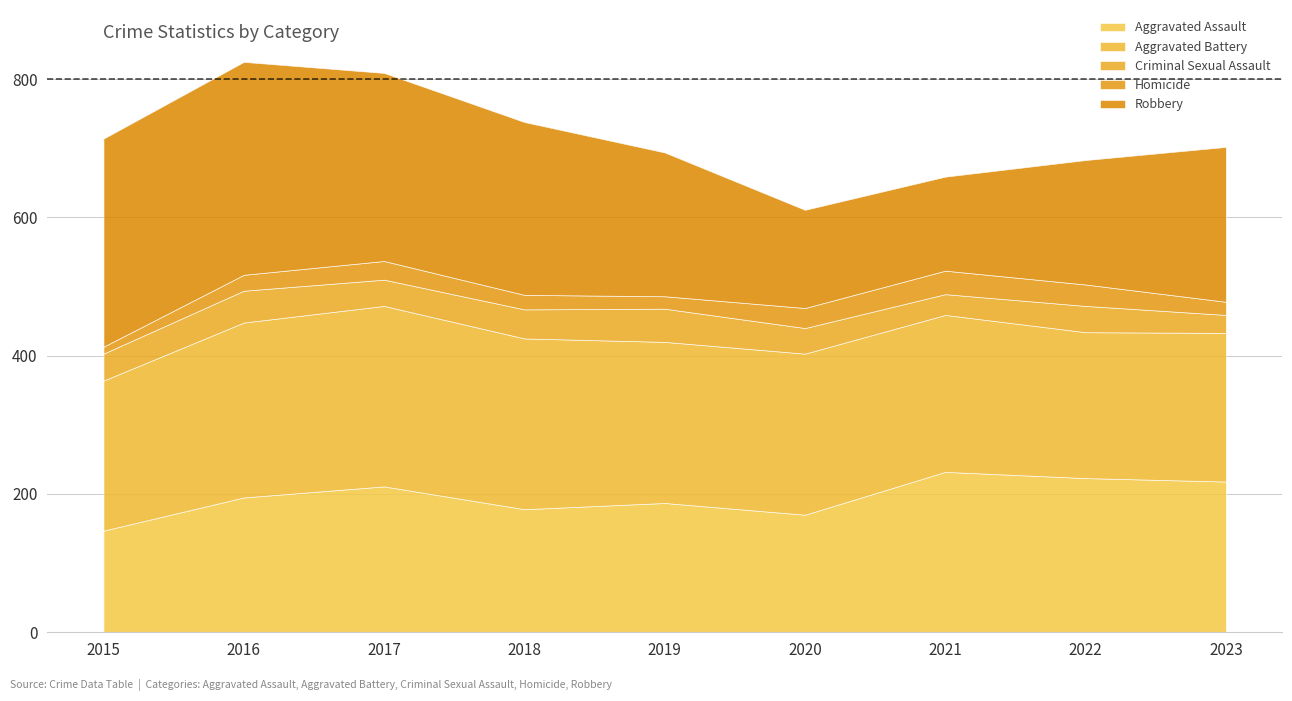

True or false: Criminal Sexual Assault and Aggravated Battery cross at least once.

False